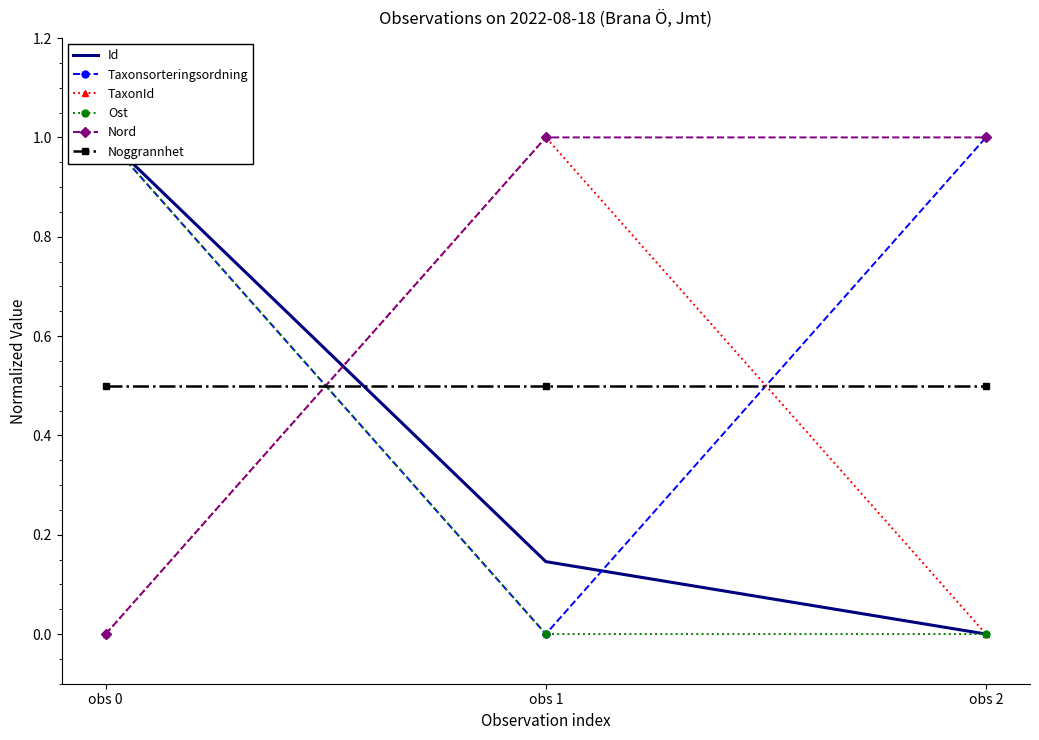

Count the number of data series in this chart.

6